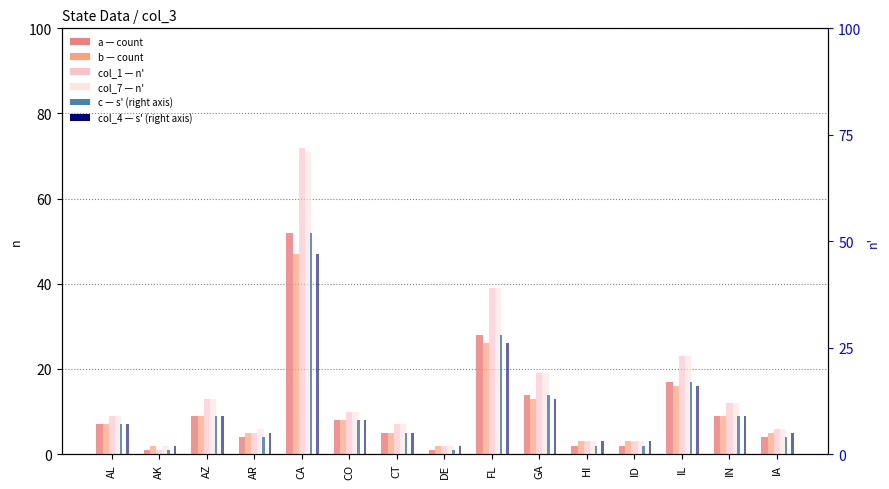

Does the chart contain stacked bars?

No